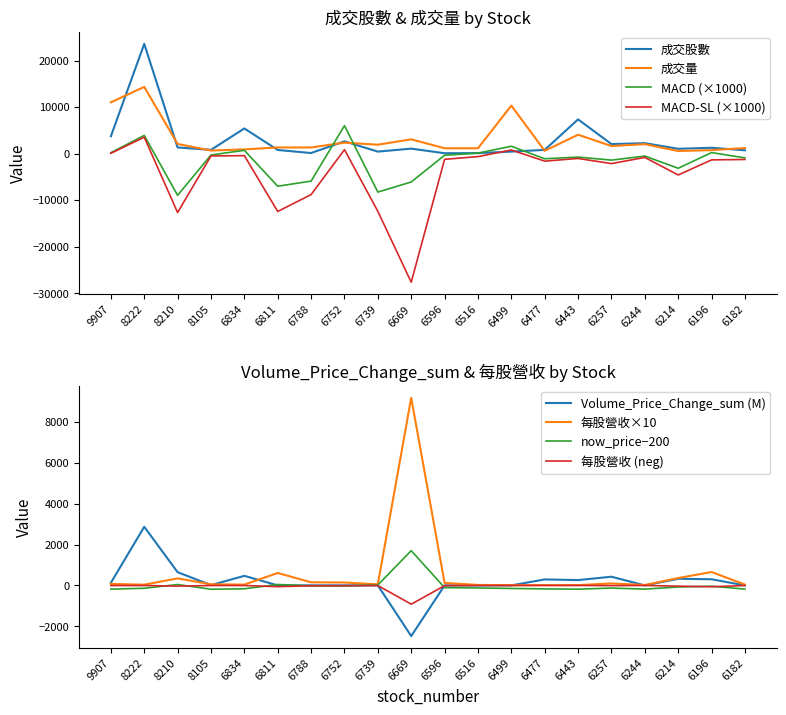

True or false: 成交量 and MACD-SL (×1000) intersect in this chart.

False